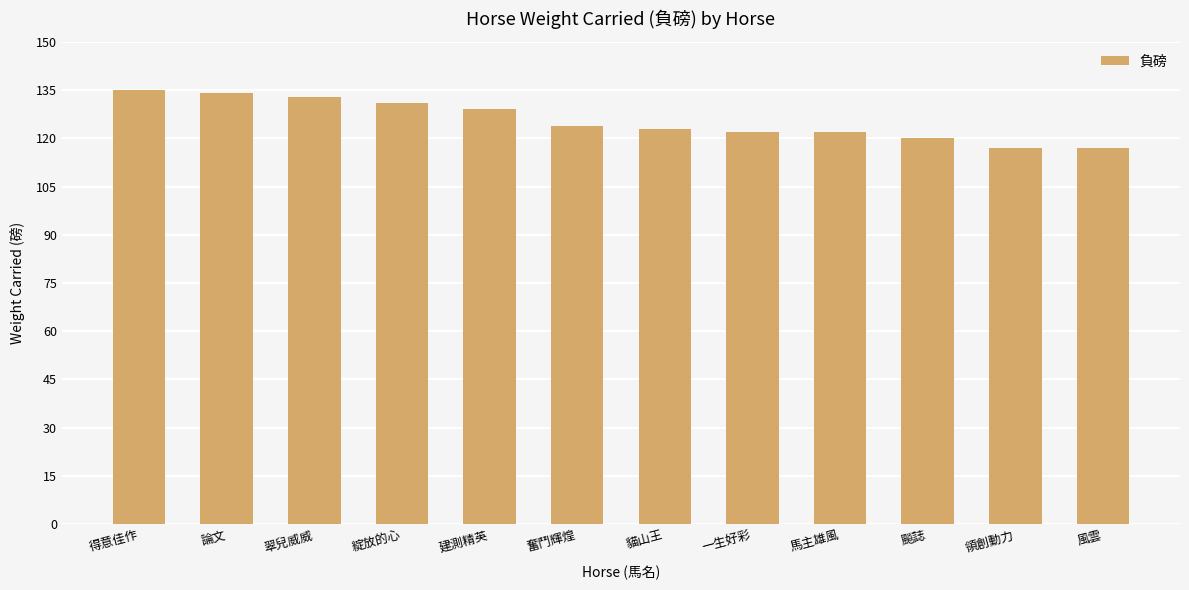

What is the change in value from 一生好彩 to 領創動力?

-5